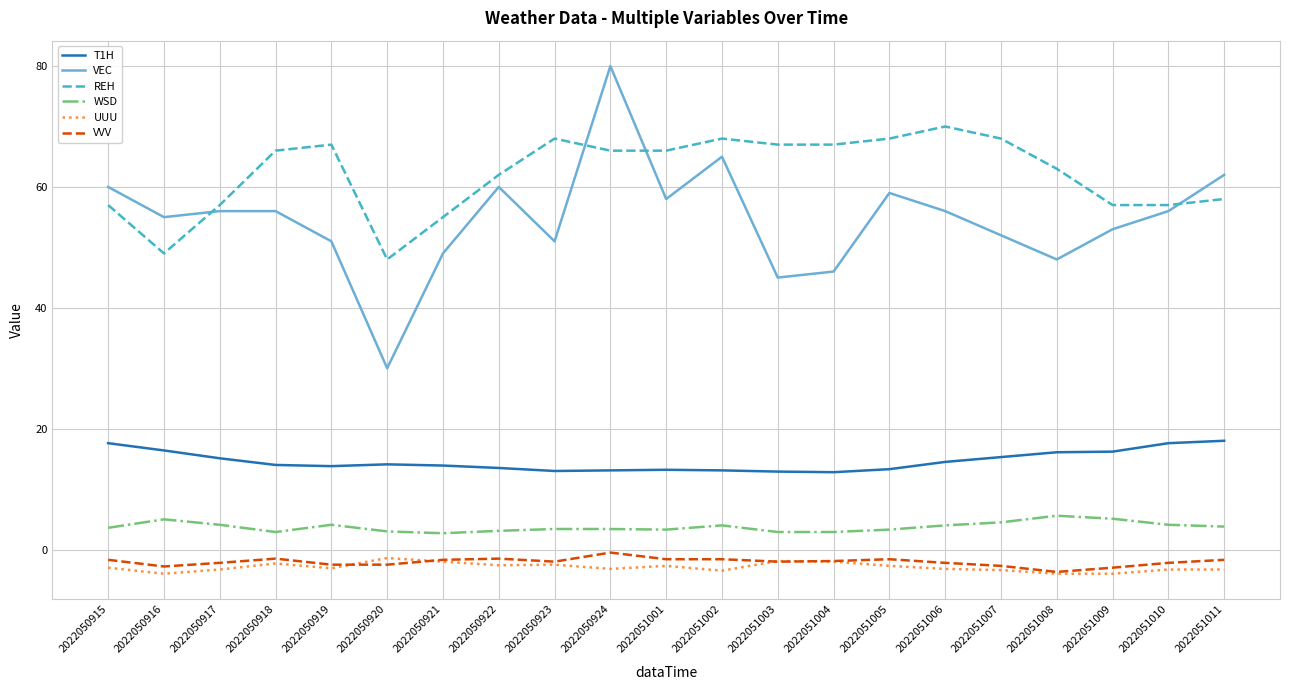

What is the sum of all WSD values?

78.8